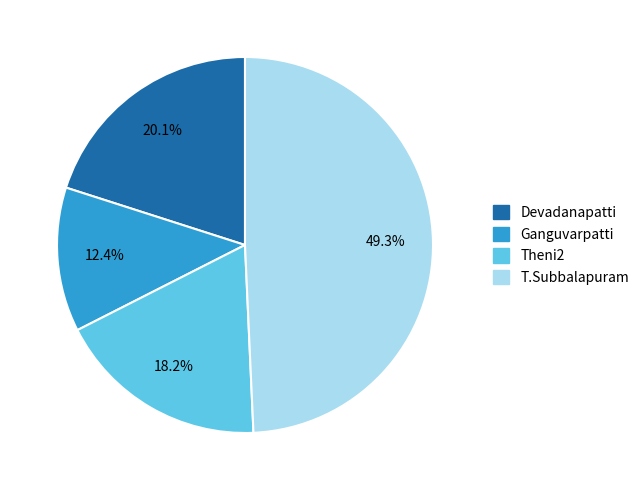

What is the largest slice in the pie chart?

T.Subbalapuram